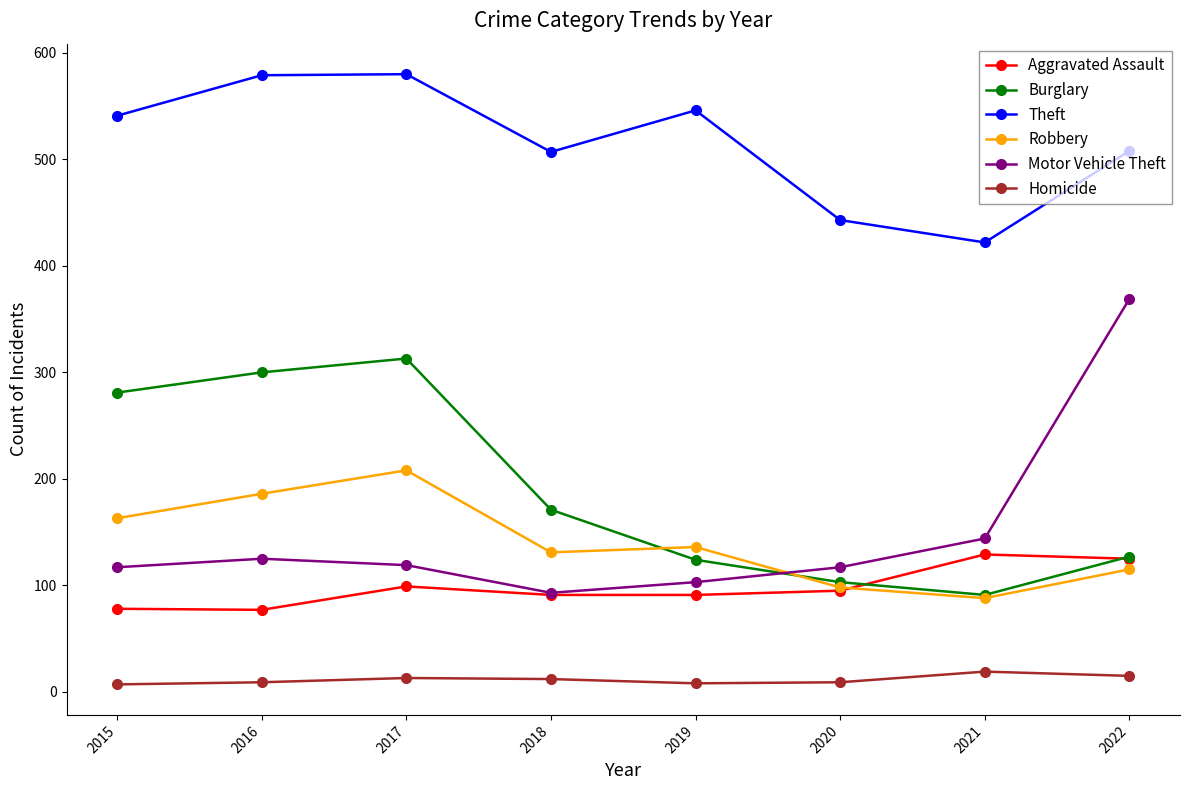

How many times do Burglary and Robbery cross each other?

2